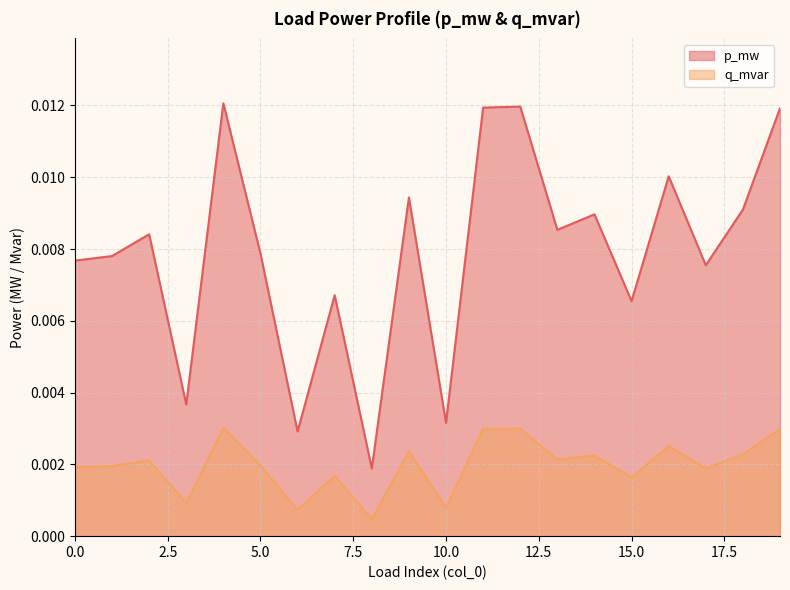

True or false: p_mw and q_mvar cross at least once.

False